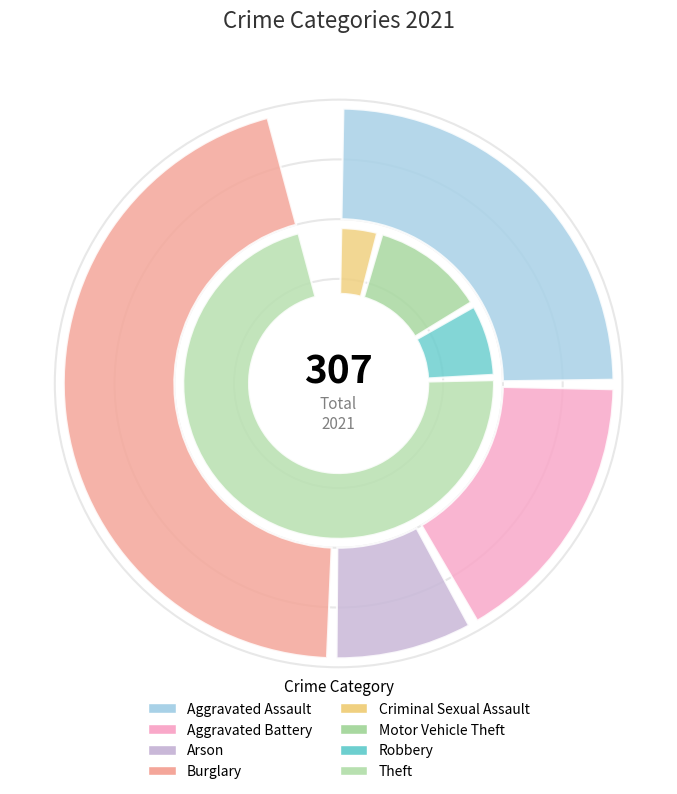

Between Aggravated Assault and Theft, which is larger?

Theft